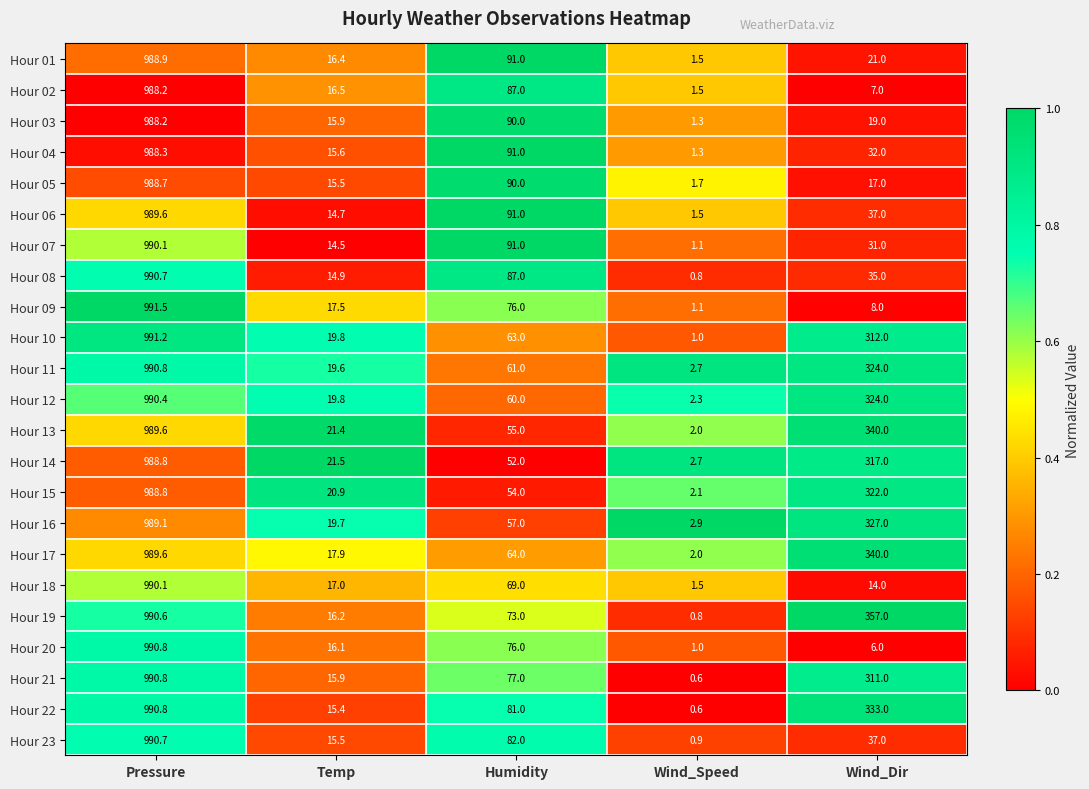

List the labels in order of Hour 10 value, smallest first.

Wind_Speed, Temp, Humidity, Wind_Dir, Pressure